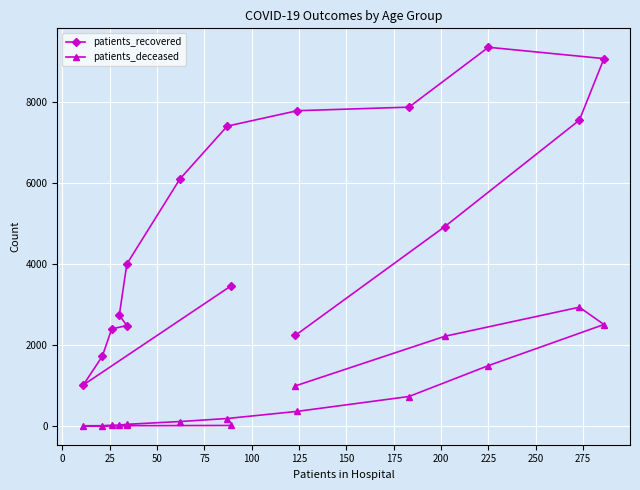

What is the total value across all series at 50?

2408